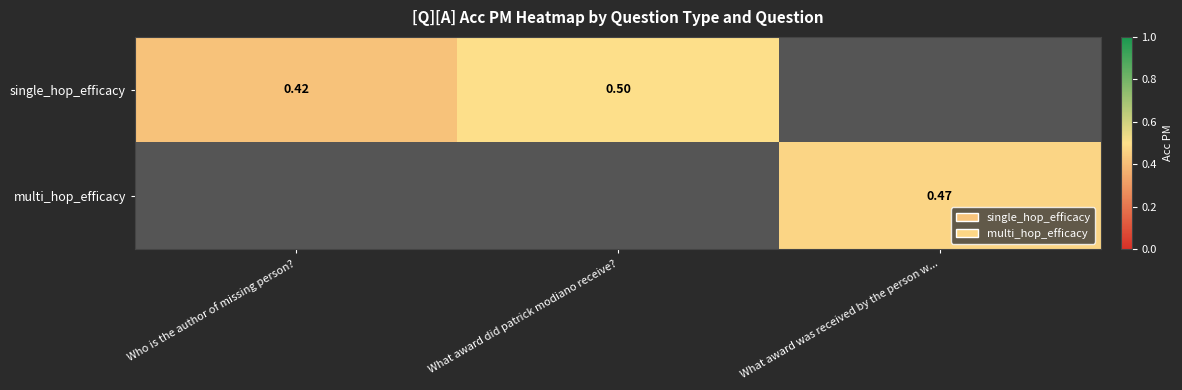

What is the smallest value displayed?

0.4